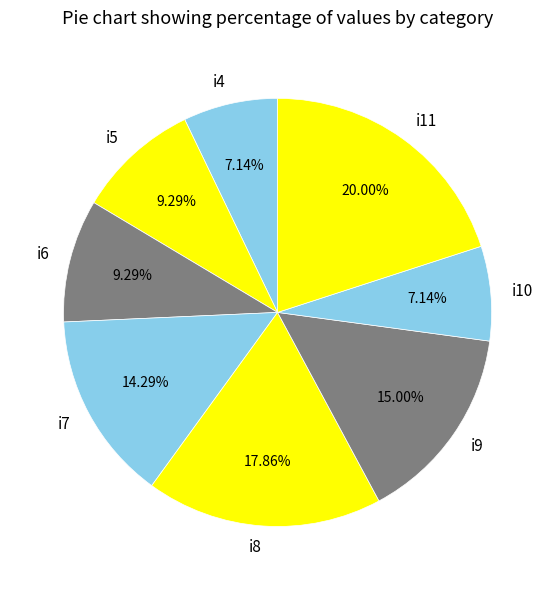

Is there any slice that represents more than half of the pie?

No